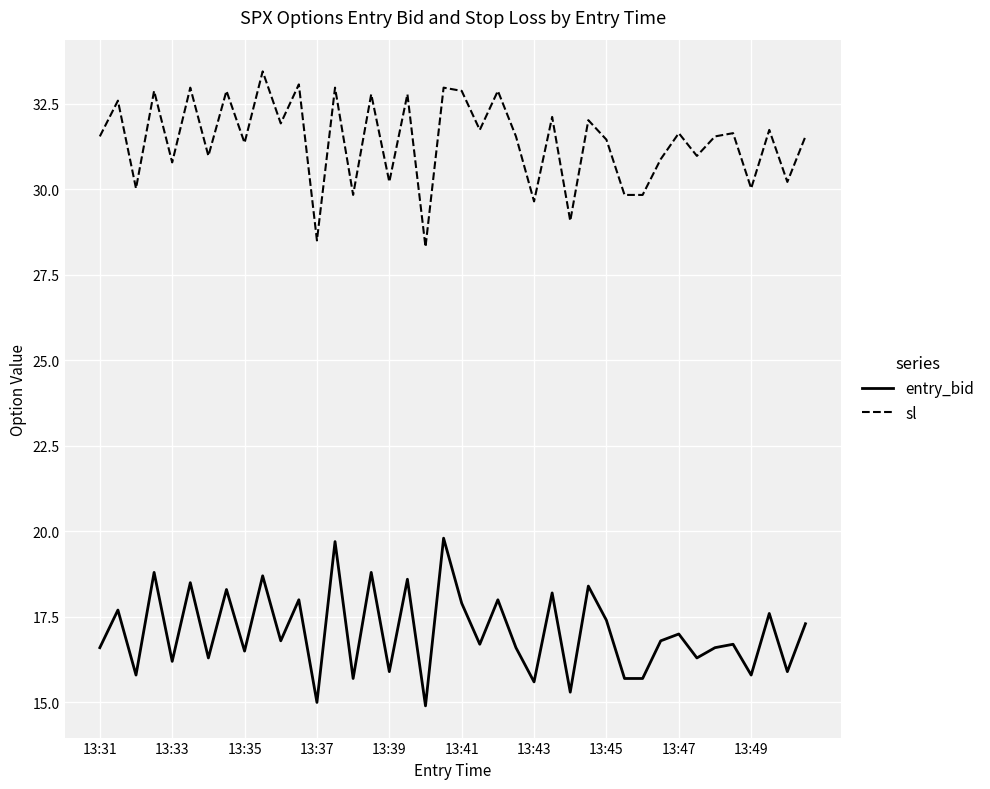

List the series in order of their peak value, highest first.

sl, entry_bid